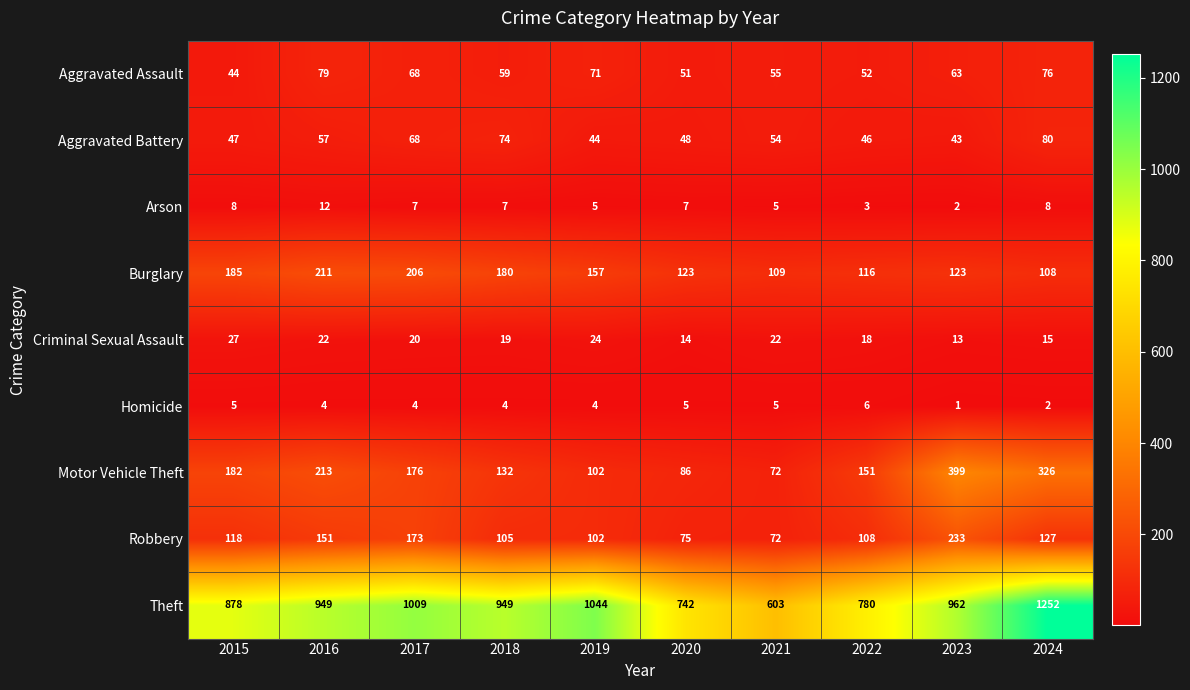

What is the average value of the Arson series?

6